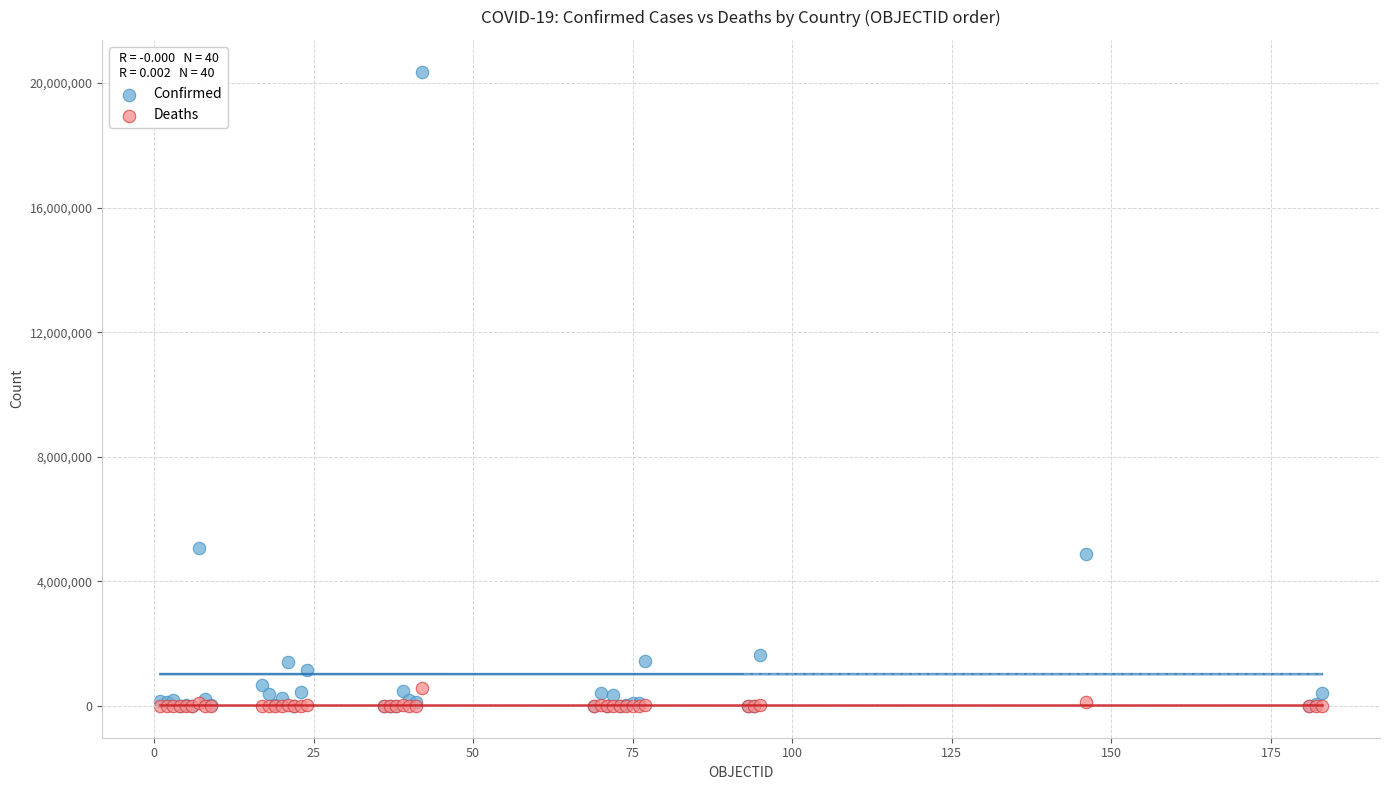

Which series has the largest Y range (max minus min)?

Confirmed